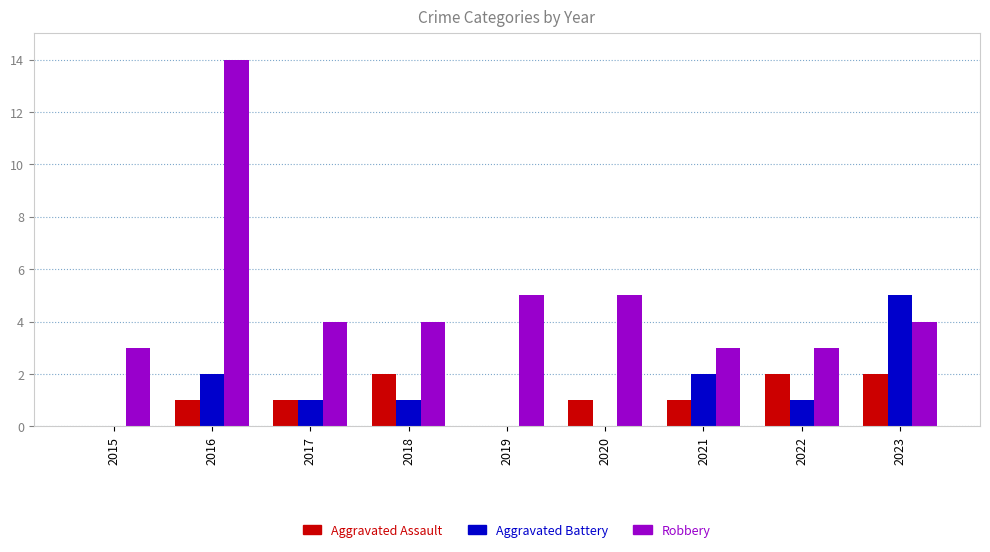

What are all the series names shown in the legend?

Aggravated Assault, Aggravated Battery, Robbery